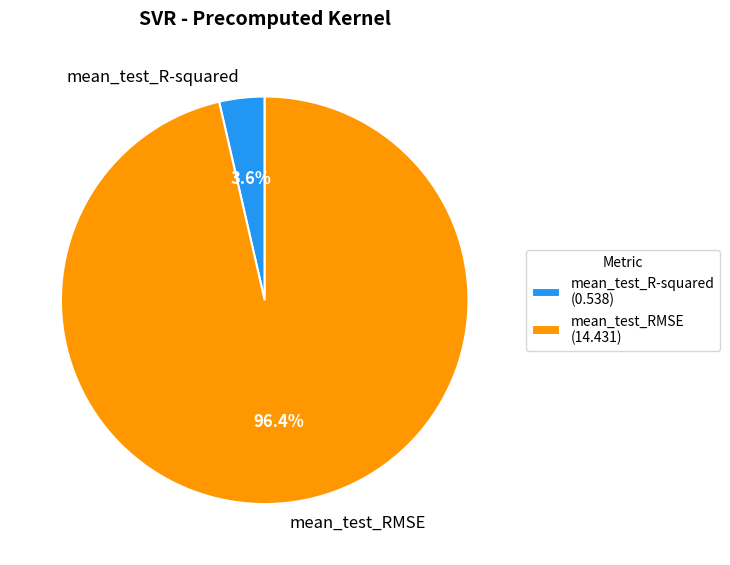

What portion of the pie excludes mean_test_R-squared?

96.4%